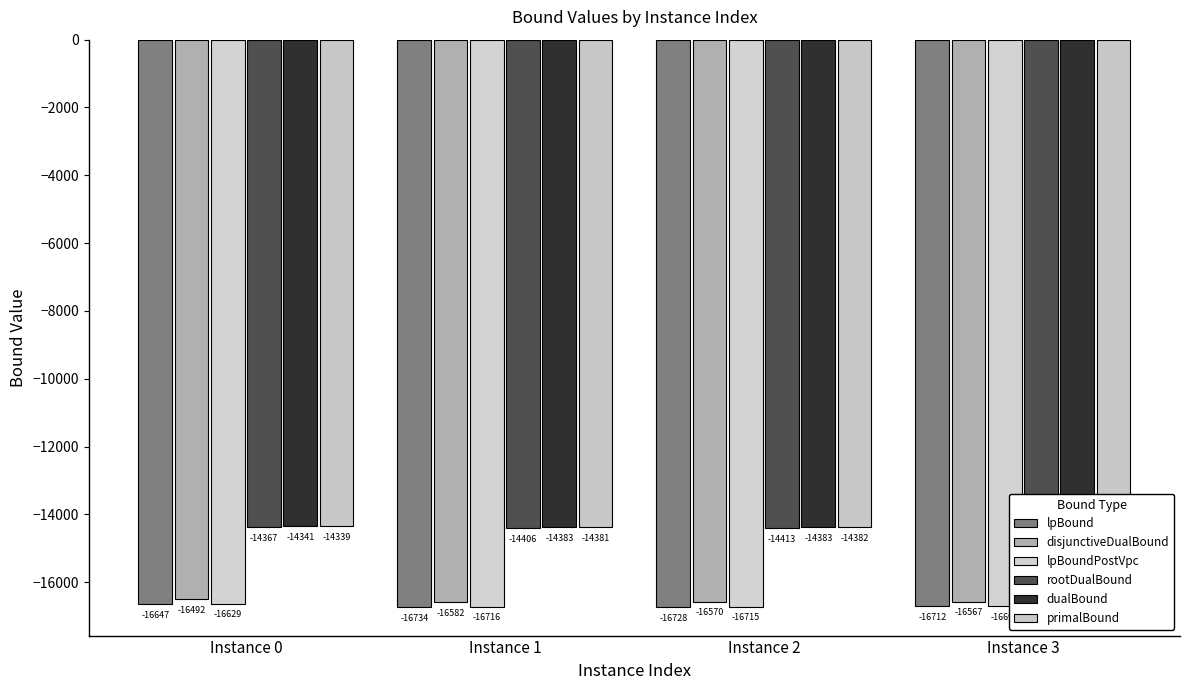

Which series changed the most between Instance 0 and Instance 2?

lpBoundPostVpc